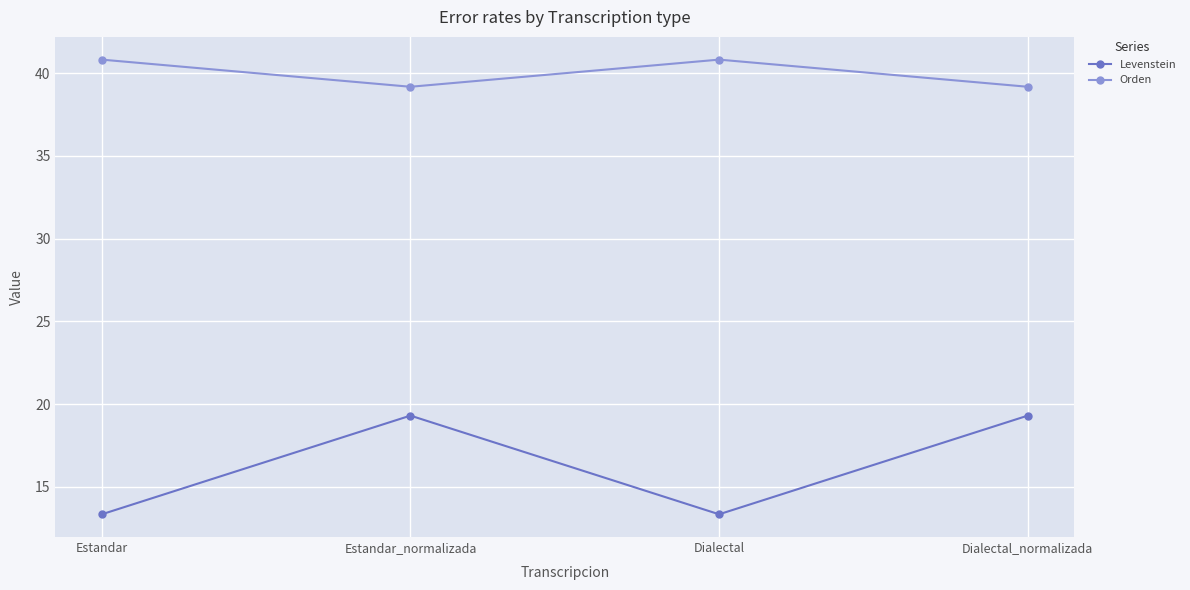

Does the chart have visible grid lines?

Yes